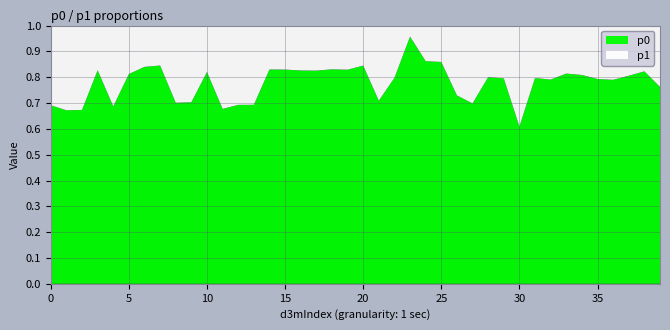

Reading left to right, list all the values displayed in this chart.

p0: 0=0.7	1=0.7	2=0.7	3=0.8	4=0.7	5=0.8	6=0.8	7=0.8	8=0.7	9=0.7	10=0.8	11=0.7	12=0.7	13=0.7	14=0.8	15=0.8	16=0.8	17=0.8	18=0.8	19=0.8	20=0.8	21=0.7	22=0.8	23=1.0	24=0.9	25=0.9	26=0.7	27=0.7	28=0.8	29=0.8	30=0.6	31=0.8	32=0.8	33=0.8	34=0.8	35=0.8	36=0.8	37=0.8	38=0.8	39=0.8
p1: 0=0.3	1=0.3	2=0.3	3=0.2	4=0.3	5=0.2	6=0.2	7=0.2	8=0.3	9=0.3	10=0.2	11=0.3	12=0.3	13=0.3	14=0.2	15=0.2	16=0.2	17=0.2	18=0.2	19=0.2	20=0.2	21=0.3	22=0.2	23=0.0	24=0.1	25=0.1	26=0.3	27=0.3	28=0.2	29=0.2	30=0.4	31=0.2	32=0.2	33=0.2	34=0.2	35=0.2	36=0.2	37=0.2	38=0.2	39=0.2